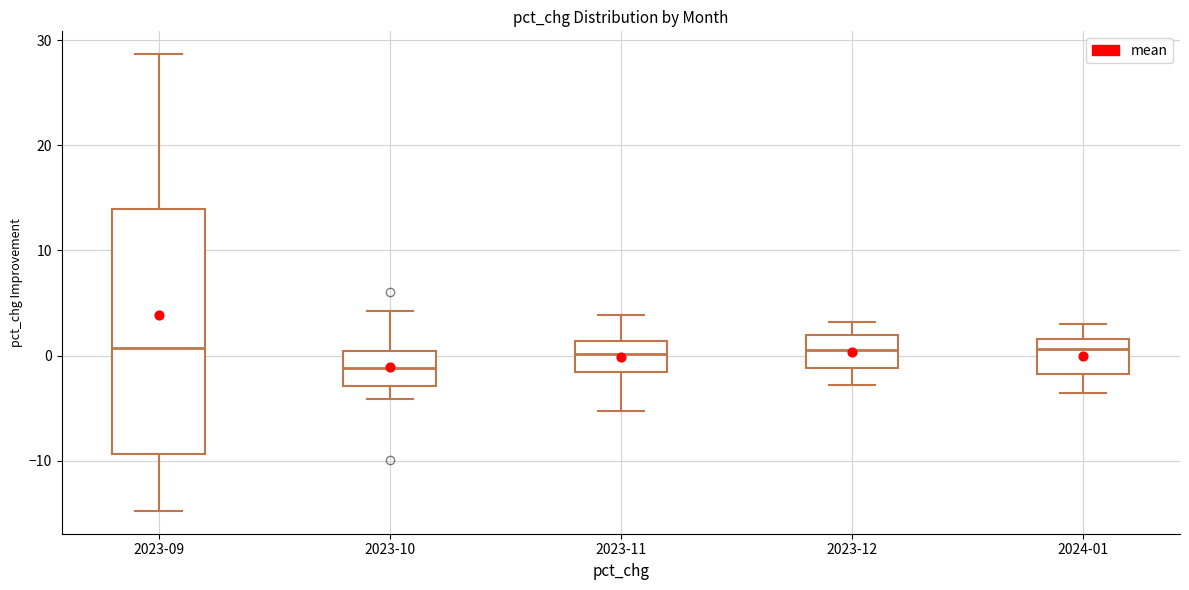

Reading left to right, transcribe this box plot: for each box, give where its median line is, the range the box spans, and where its two whiskers end, as read against the y-axis. The values are not printed on the chart, so give them approximately, as read against the axis.

2023-09: median 1, box -9 to 14, whiskers -15 to 29
2023-10: median -1, box -3 to 0, whiskers -4 to 4
2023-11: median 0, box -2 to 1, whiskers -5 to 4
2023-12: median 1, box -1 to 2, whiskers -3 to 3
2024-01: median 1, box -2 to 2, whiskers -3 to 3